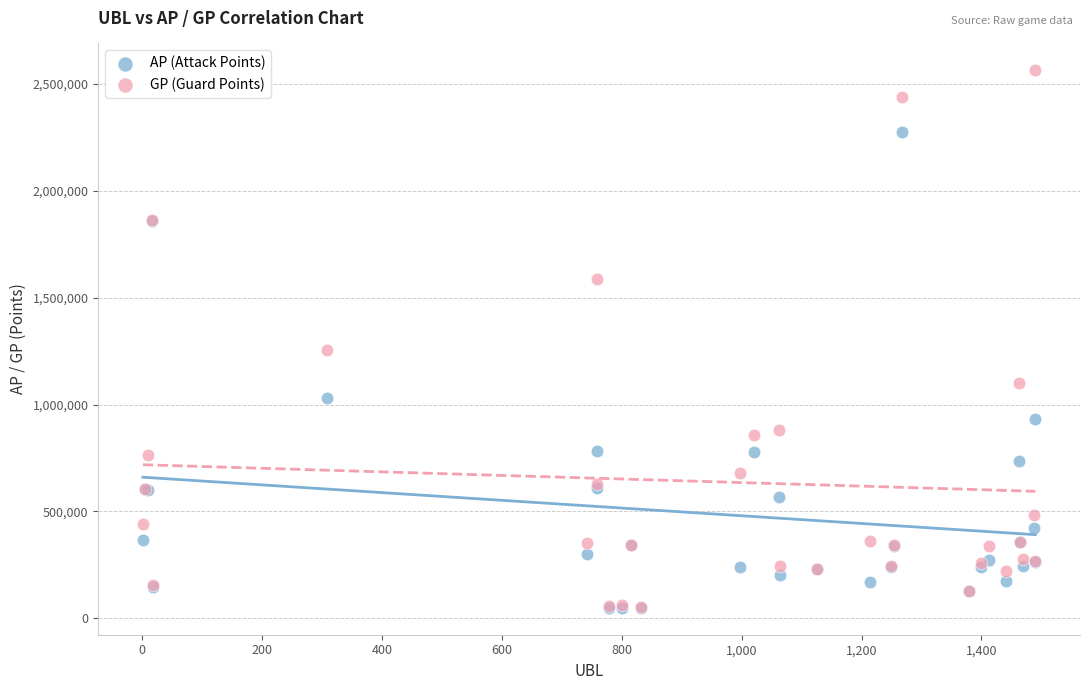

Across all series, what Y value is closest to 1306335?

1253185